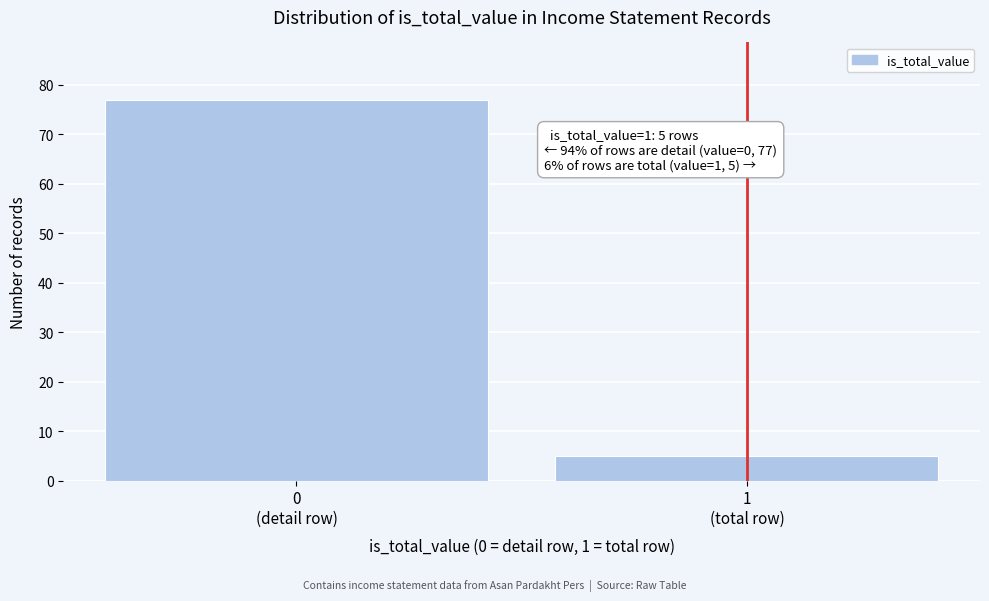

Reading left to right, transcribe all the data shown in this chart.

77	5